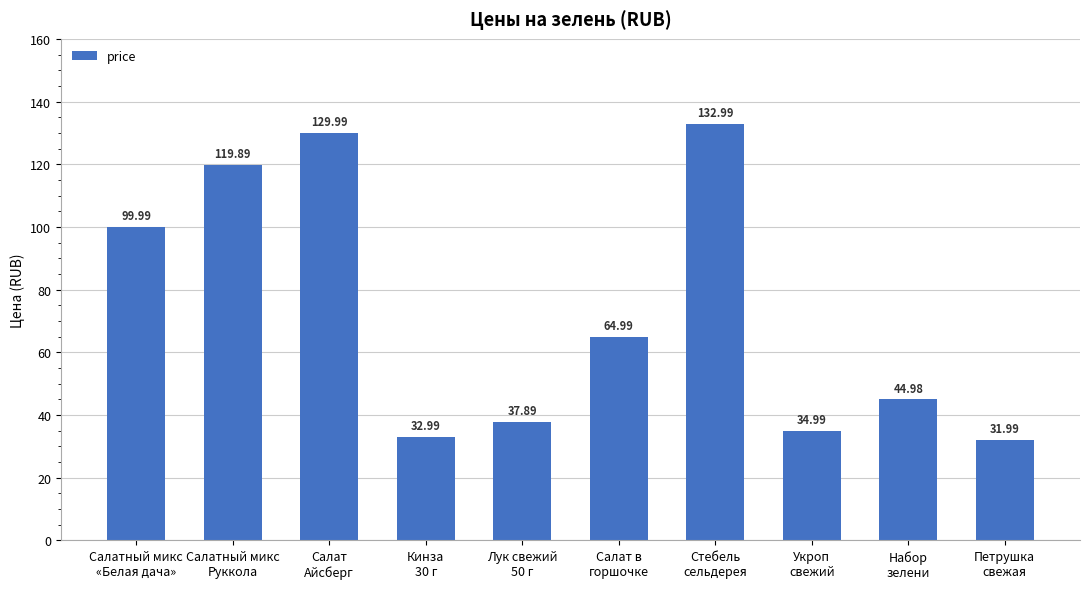

What is the sum of all values?

730.7